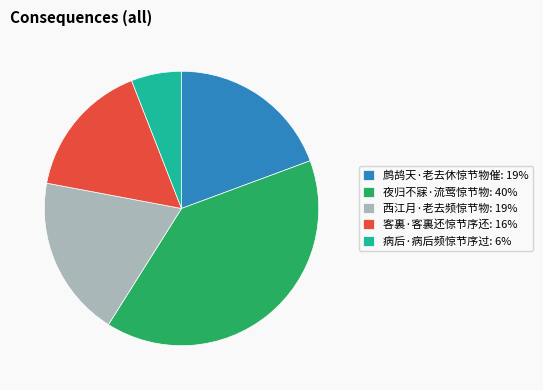

Is the sum of 夜归不寐·流莺惊节物: 40% and 病后·病后频惊节序过: 6% greater than half?

No